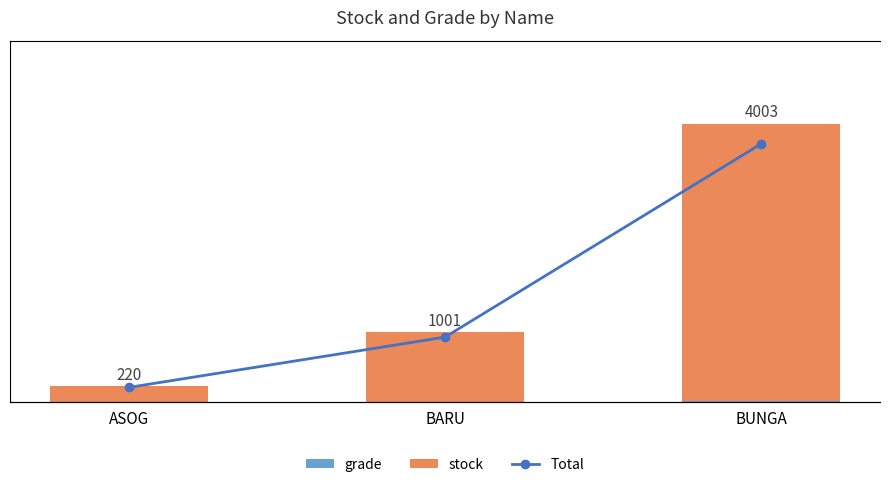

What is the sum of all grade values?

5